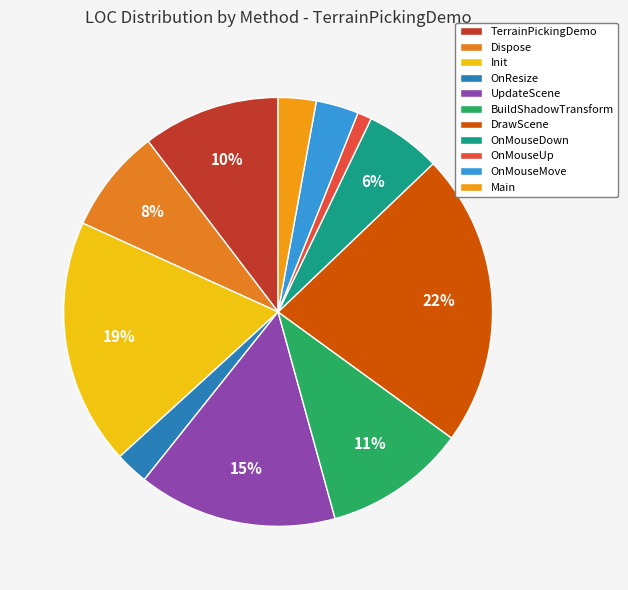

To the nearest percent, what percentage of the pie is Dispose?

8%